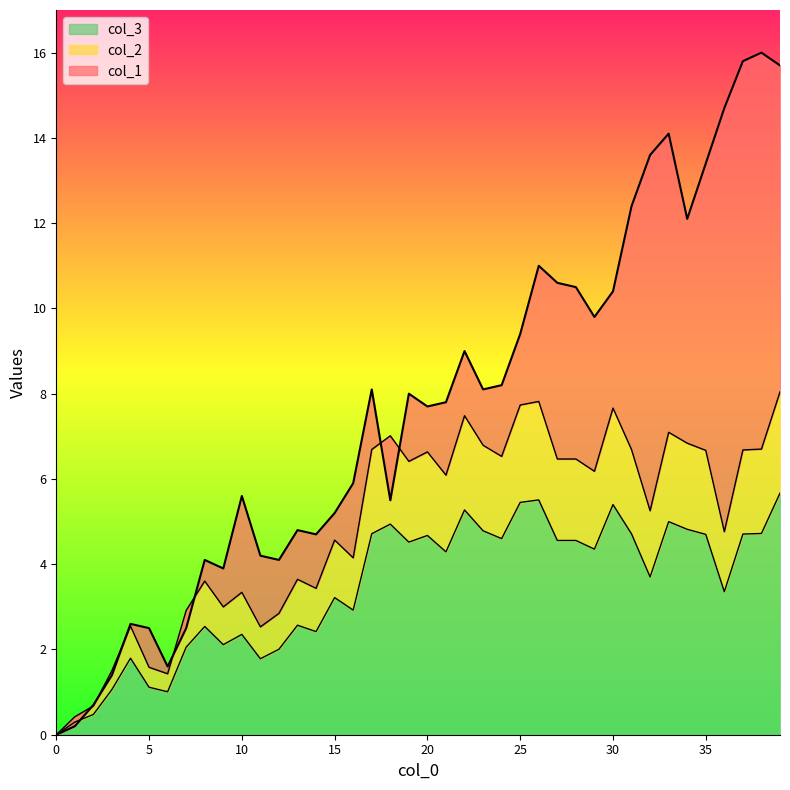

How many times do col_2 and col_1 cross each other?

7